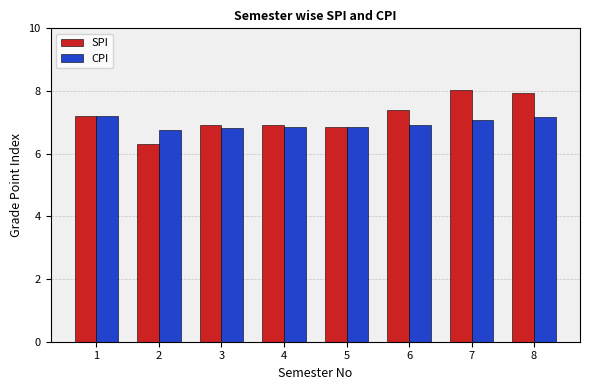

How many groups of bars are there?

8